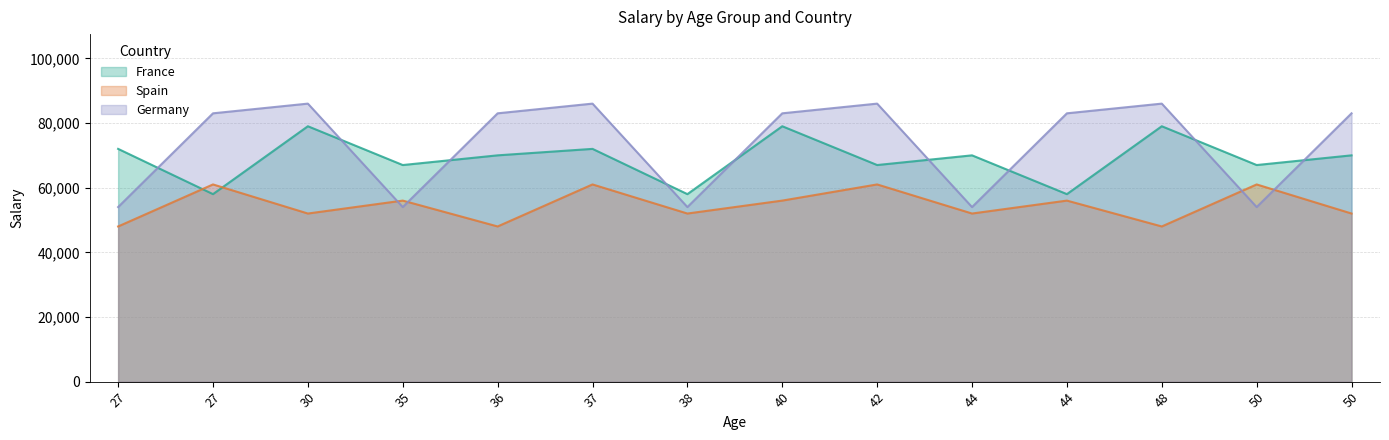

Rank the series by their average value, from highest to lowest.

Germany, France, Spain